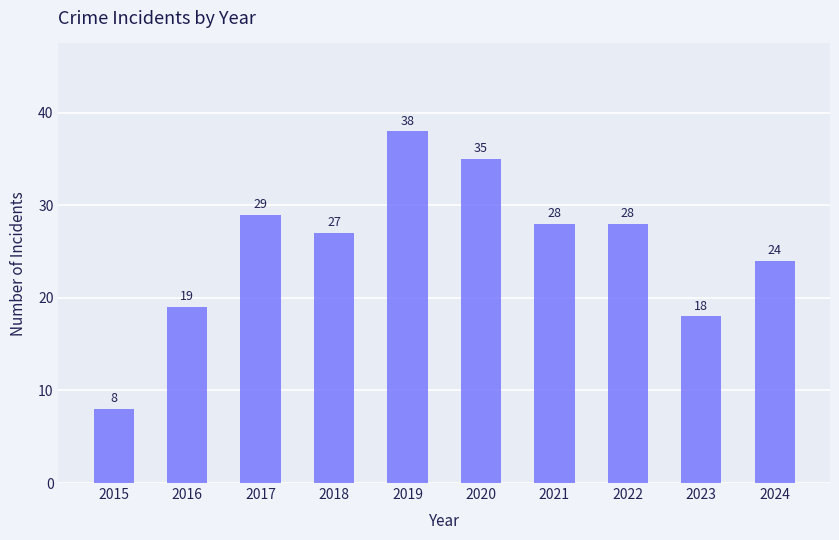

How many data points are less than 28?

5